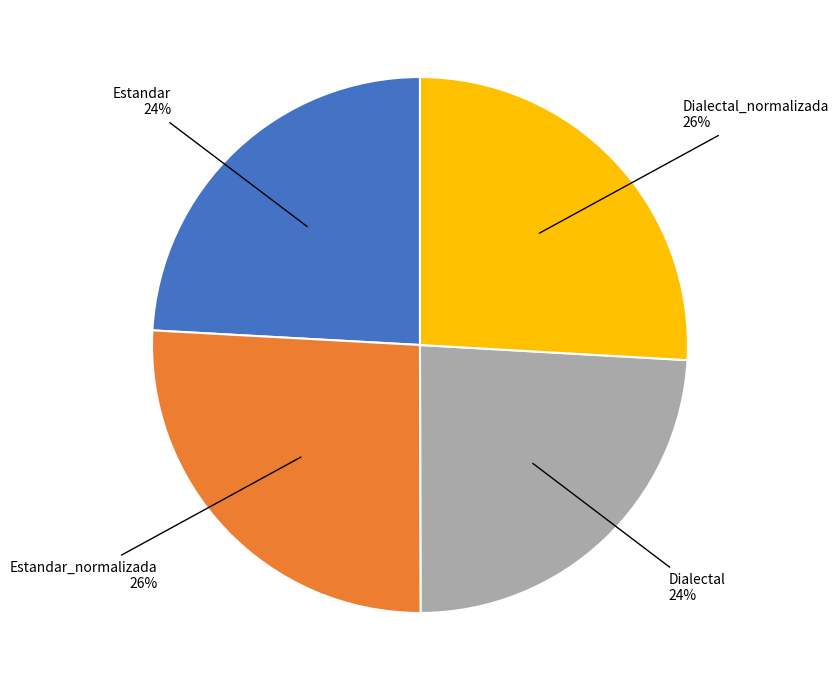

To the nearest percent, what is the difference between the largest and smallest slice percentages?

2%